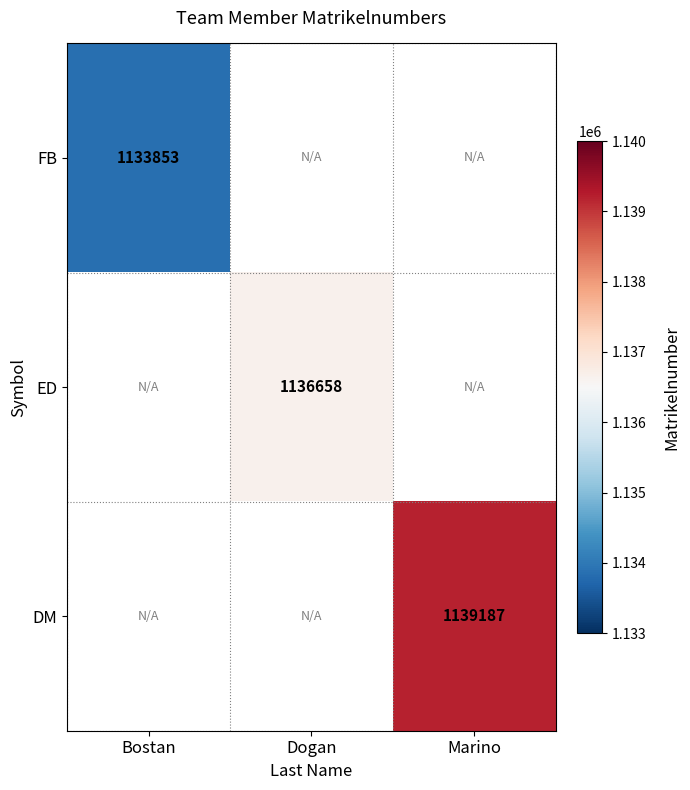

Is the value of DM at Marino greater than the value of ED at Dogan?

Yes